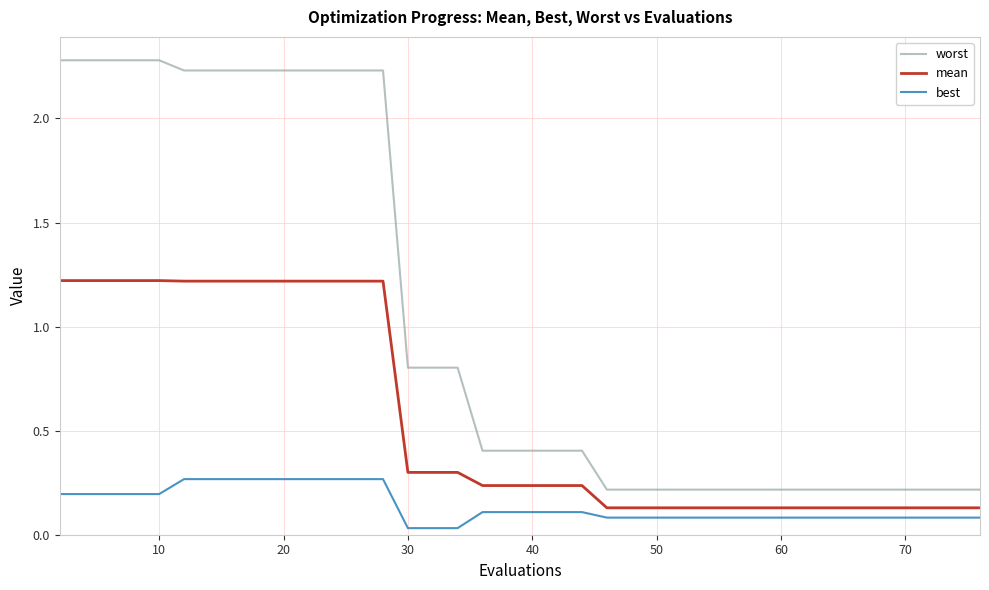

List the series in order of their peak value, highest first.

worst, mean, best